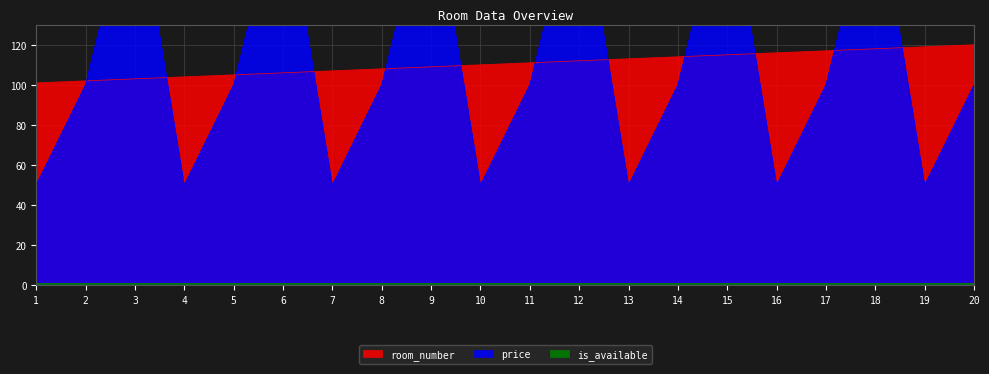

Which has a higher value, 16 or 12?

16